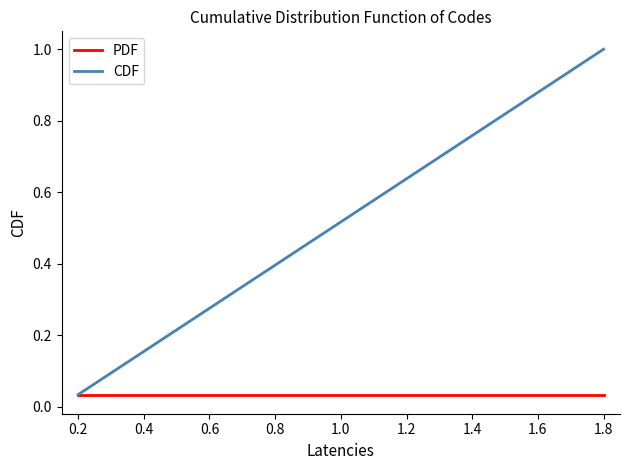

Rank the series by their average value, from lowest to highest.

PDF, CDF